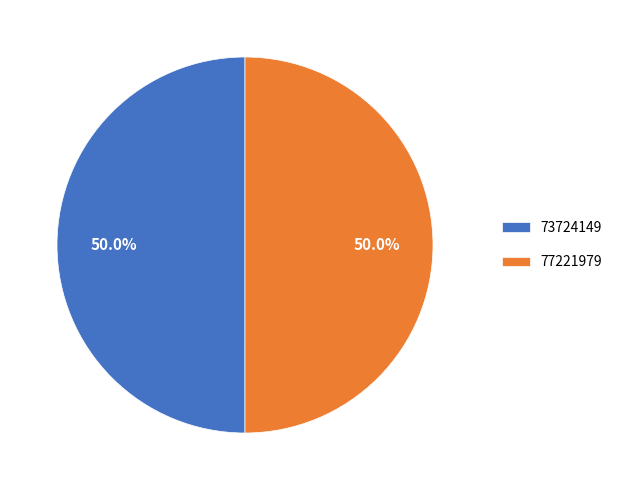

Combined, do 77221979 and 73724149 account for over 50%?

Yes